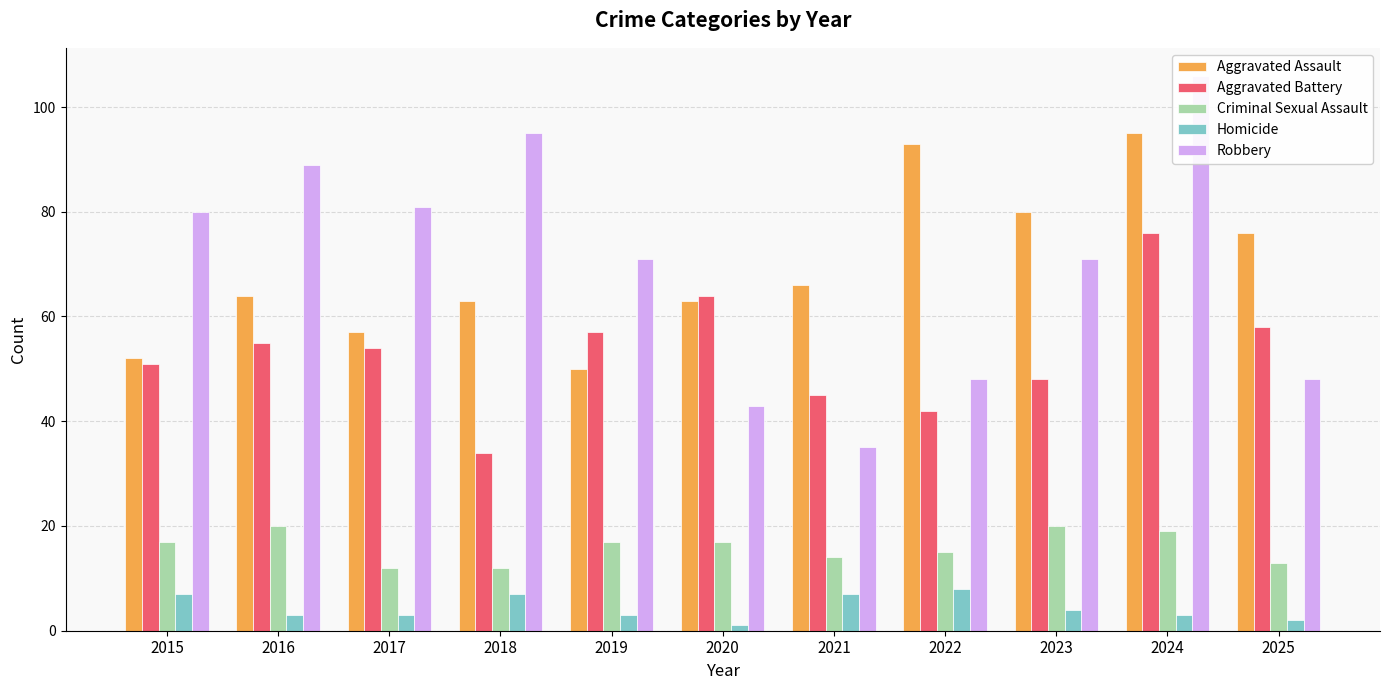

List the series in order of their peak value, lowest first.

Homicide, Criminal Sexual Assault, Aggravated Battery, Aggravated Assault, Robbery